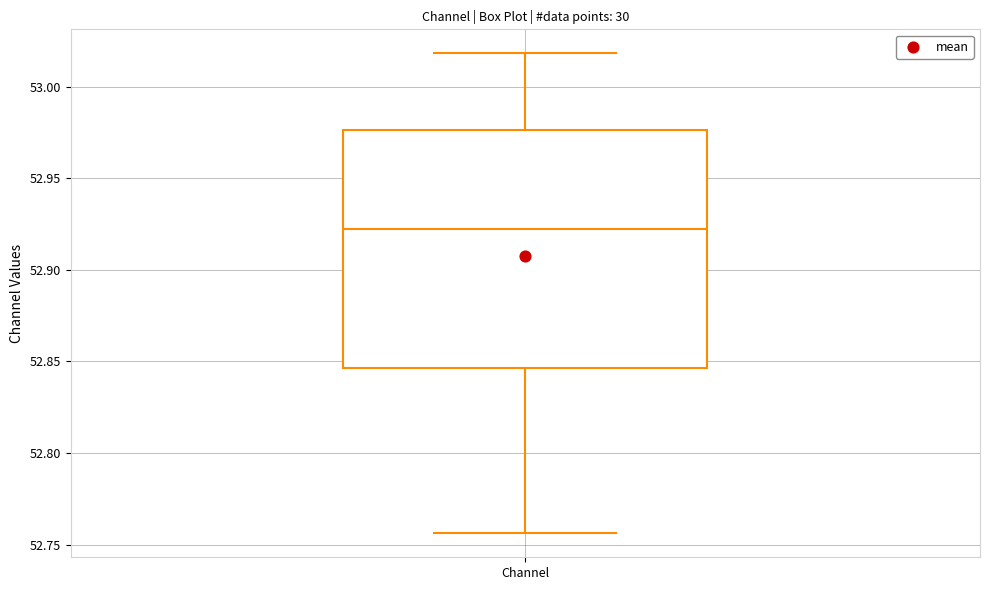

Where does the upper whisker of the box for Channel end on the y-axis? The values are not printed on the chart, so give them approximately, as read against the axis.

53.020